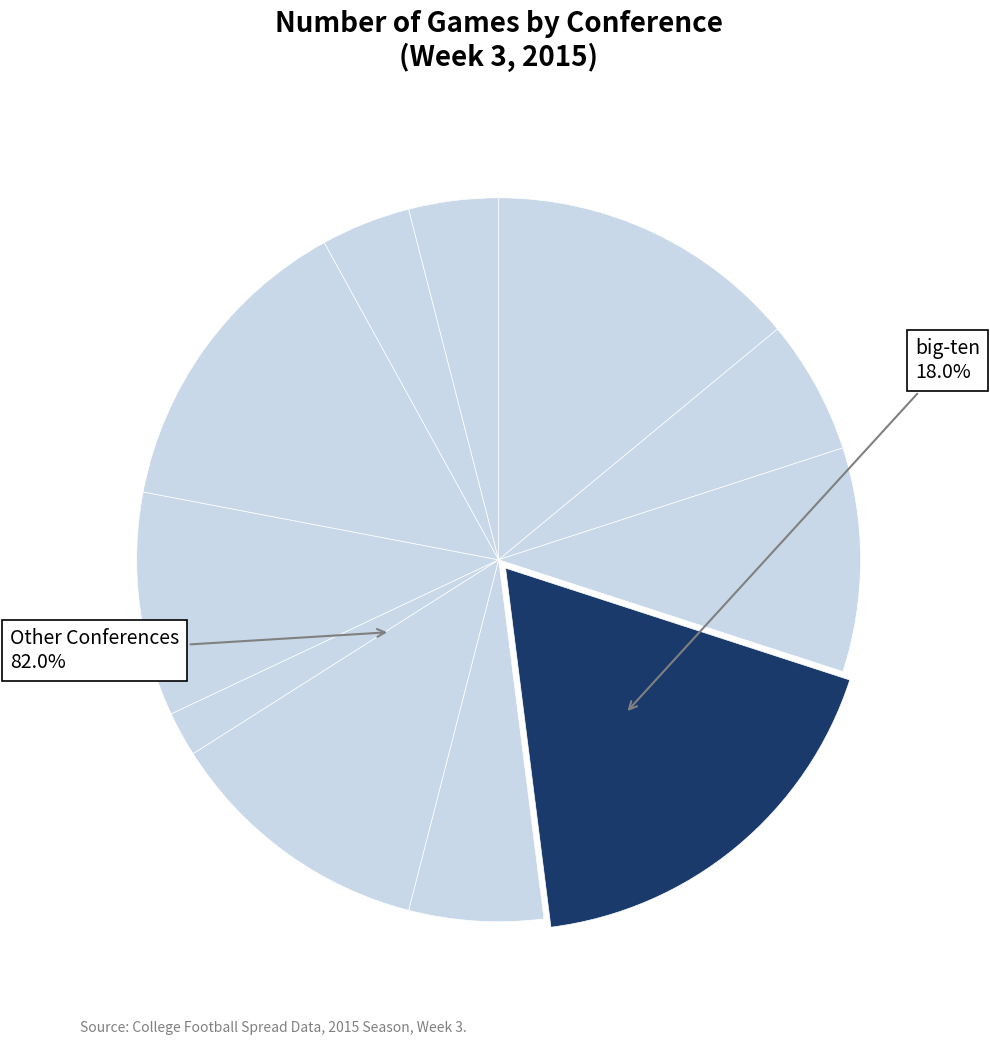

What percentage is NOT represented by mwc?

94.0%